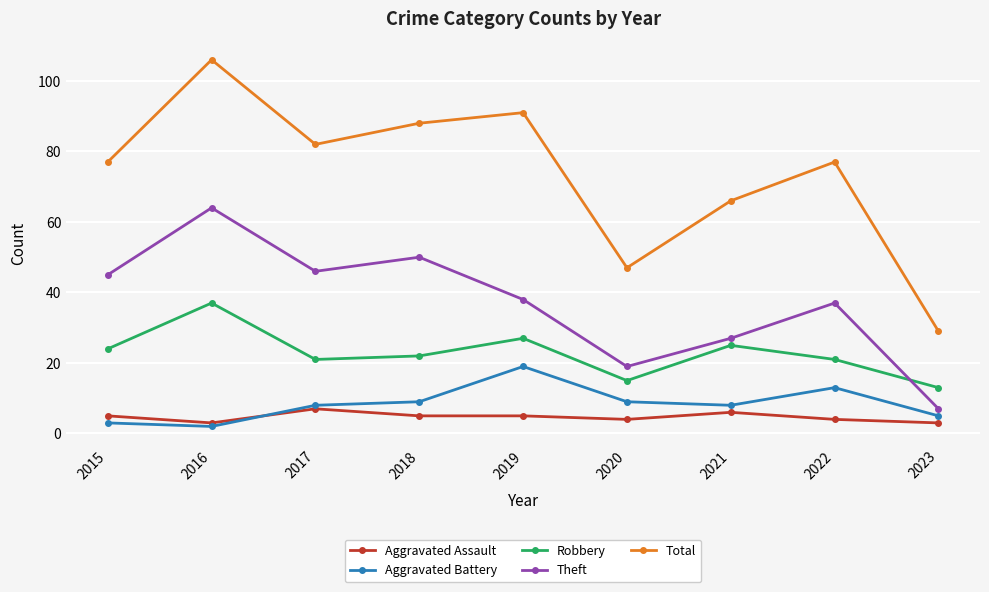

Reading right to left, extract all data points from this chart.

Aggravated Assault: 2023=3	2022=4	2021=6	2020=4	2019=5	2018=5	2017=7	2016=3	2015=5
Aggravated Battery: 2023=5	2022=13	2021=8	2020=9	2019=19	2018=9	2017=8	2016=2	2015=3
Robbery: 2023=13	2022=21	2021=25	2020=15	2019=27	2018=22	2017=21	2016=37	2015=24
Theft: 2023=7	2022=37	2021=27	2020=19	2019=38	2018=50	2017=46	2016=64	2015=45
Total: 2023=29	2022=77	2021=66	2020=47	2019=91	2018=88	2017=82	2016=106	2015=77